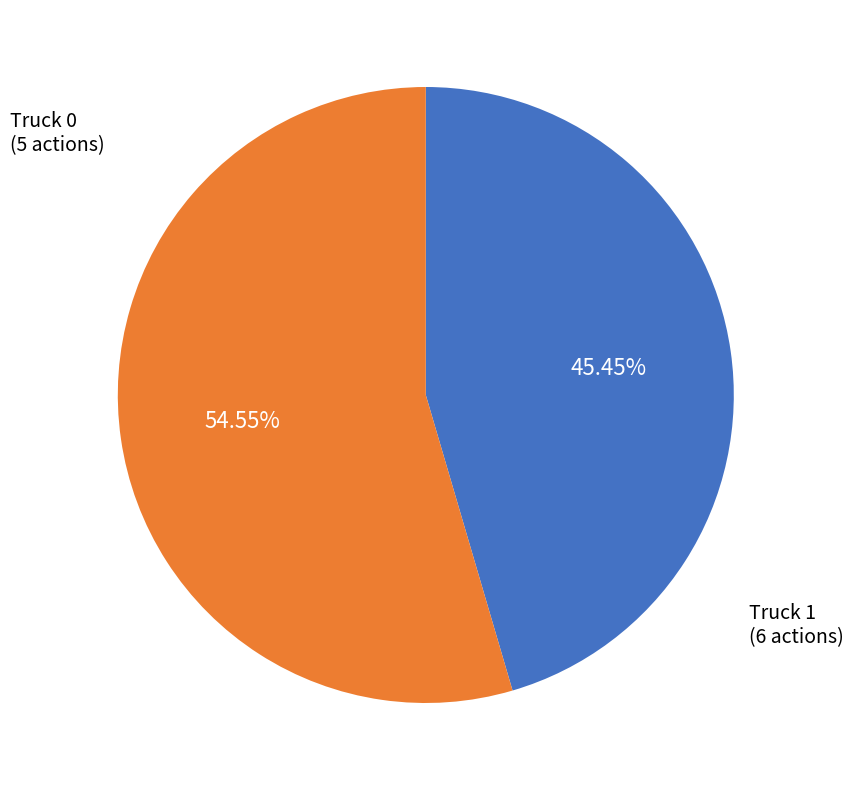

Is there a majority slice in this chart?

Yes